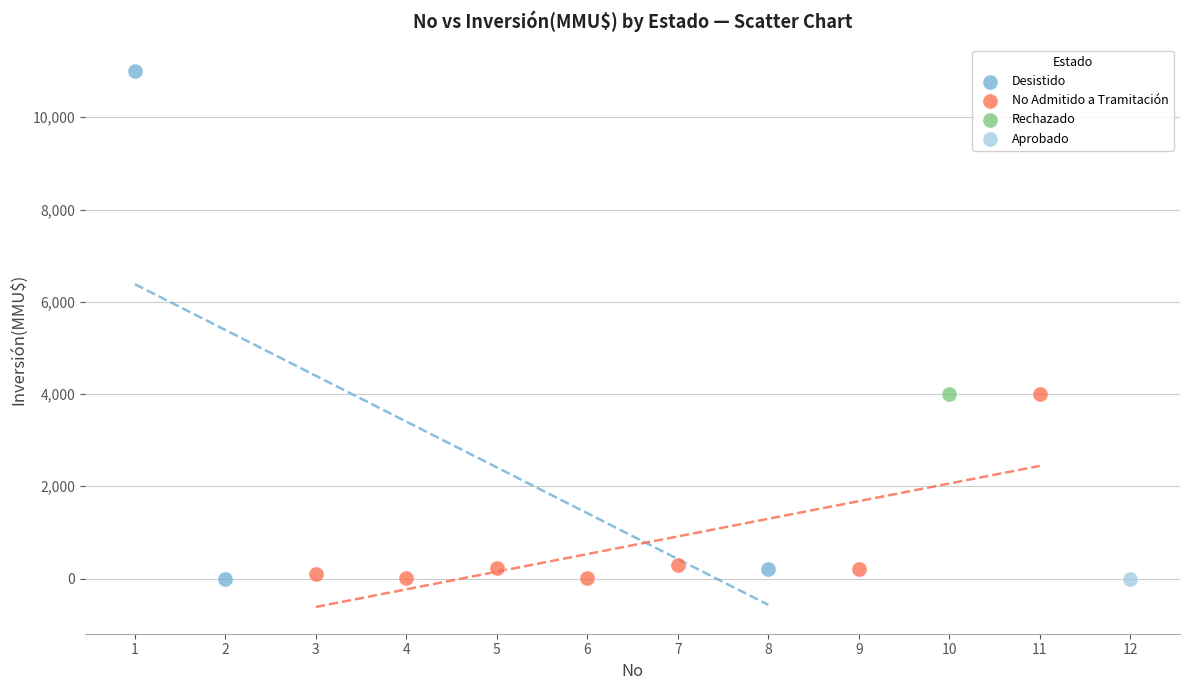

What are all the series names shown in the legend?

Desistido, No Admitido a Tramitación, Rechazado, Aprobado